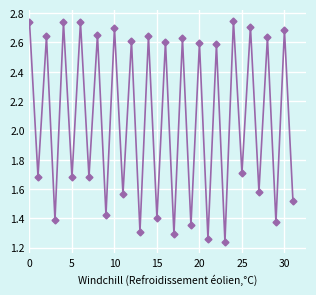

How many points are higher than both their immediate neighbors (excluding endpoints)?

15